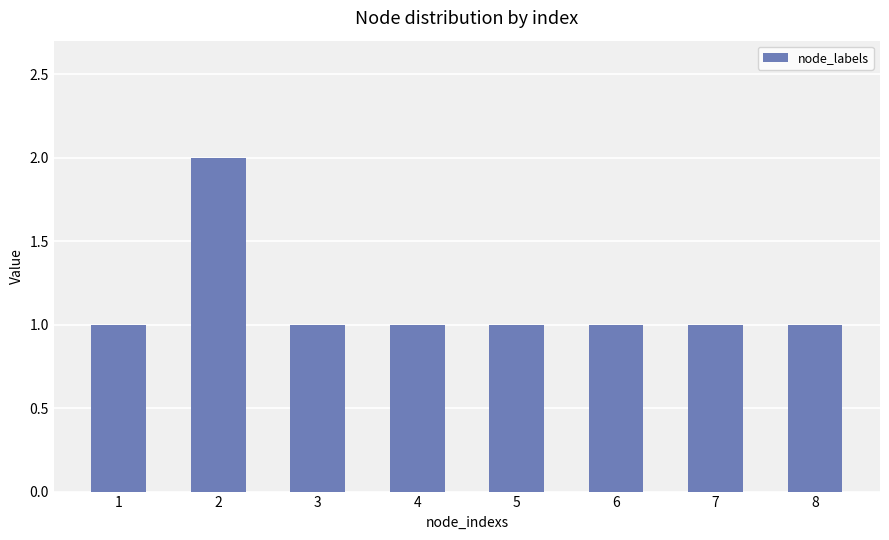

How many values are between 1 and 2?

8